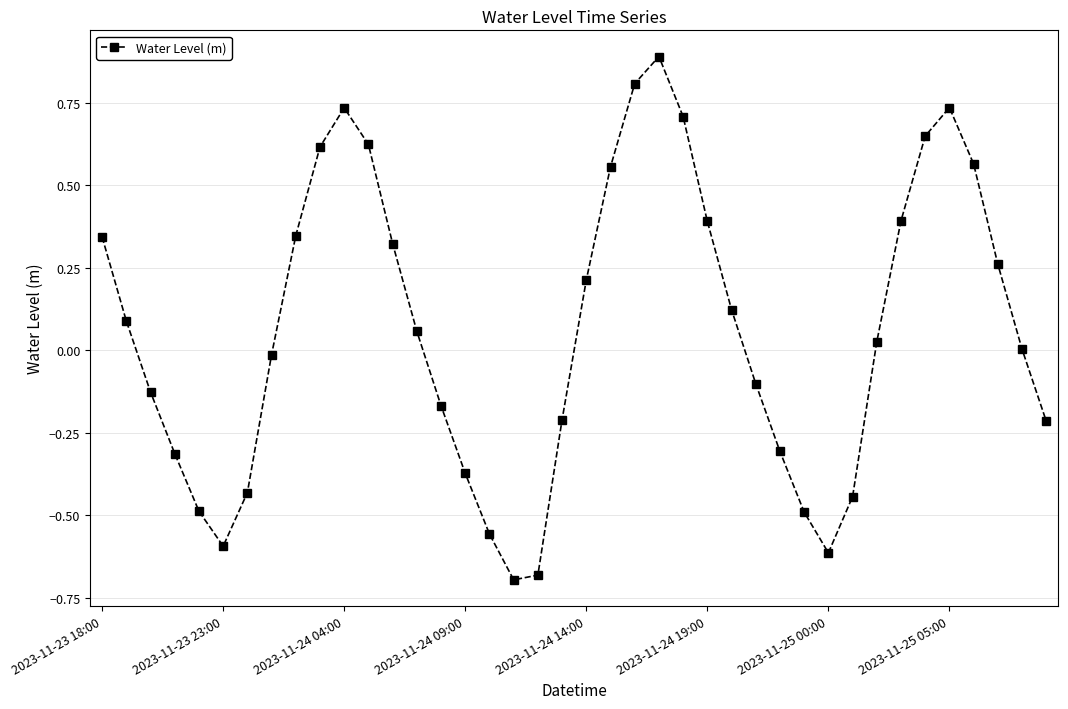

How many points are lower than both their immediate neighbors (excluding endpoints)?

3